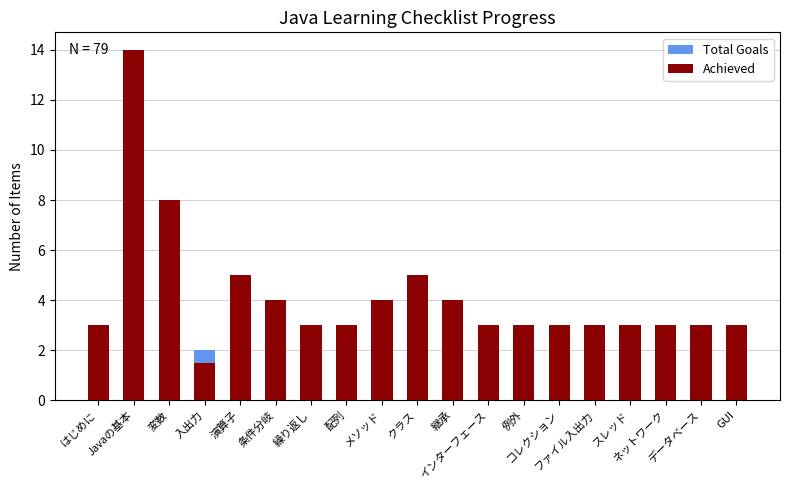

At which category is the sum across all series the highest?

Javaの基本